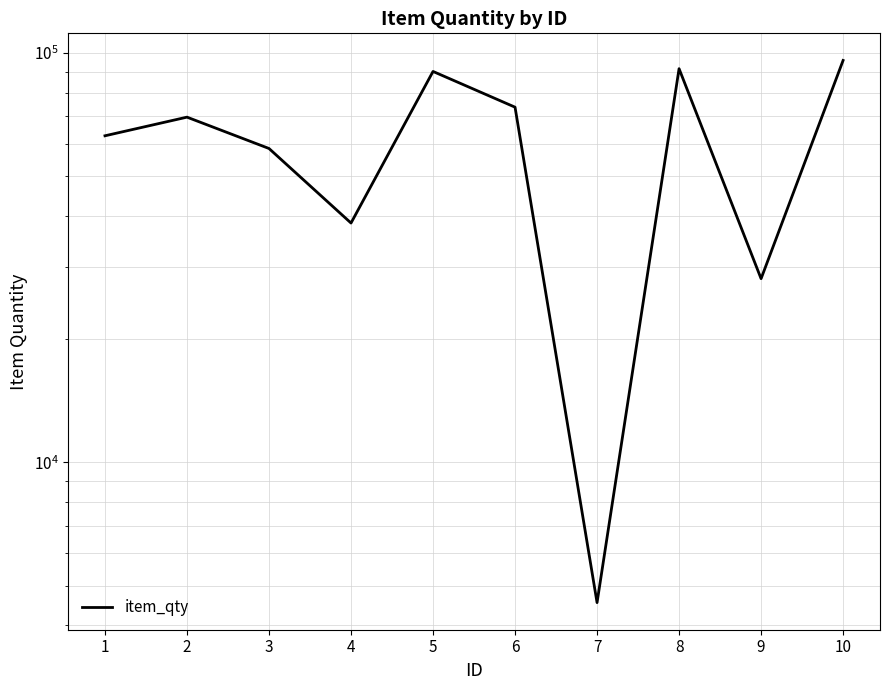

Rank the categories by value from highest to lowest.

10, 8, 5, 6, 2, 1, 3, 4, 9, 7